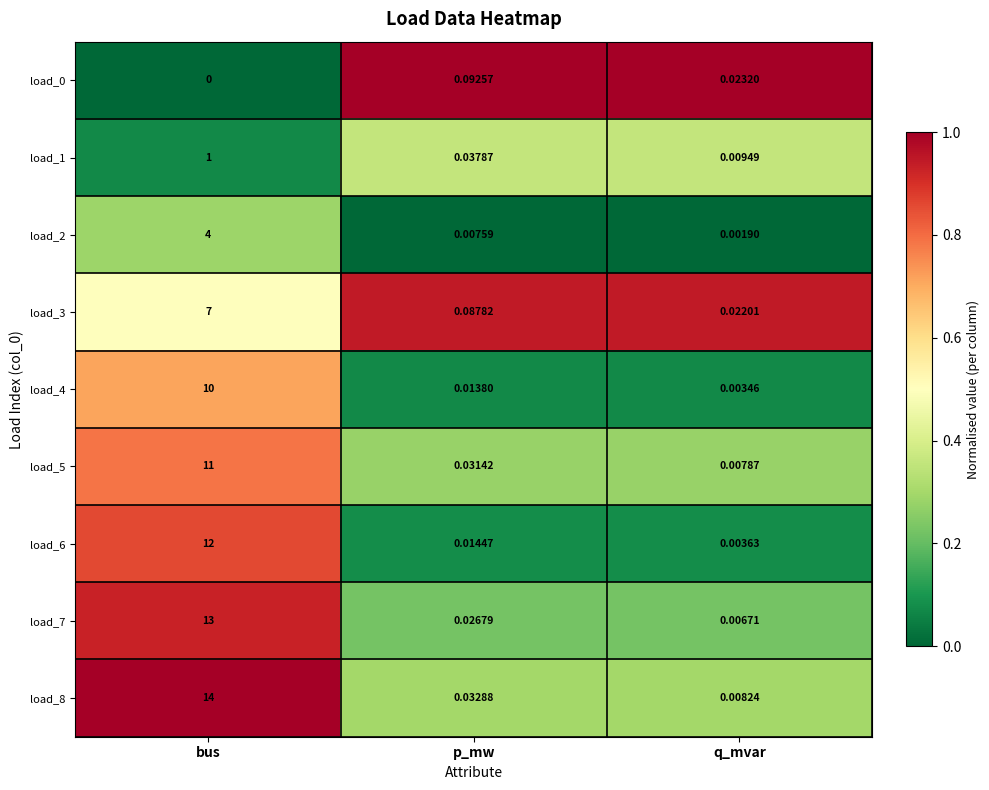

At which category is the sum across all series the highest?

bus